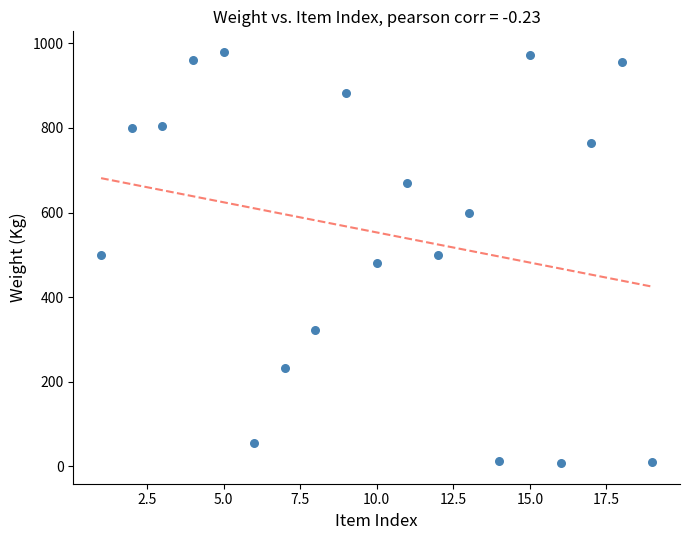

What is the range of Y values (max minus min)?

973